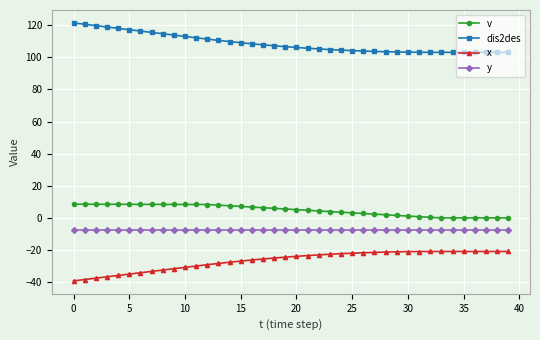

What is the maximum value for y?

-7.5